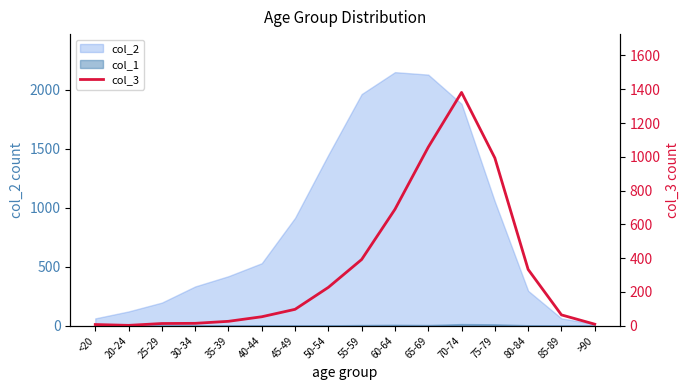

Where is the first local minimum?

20-24